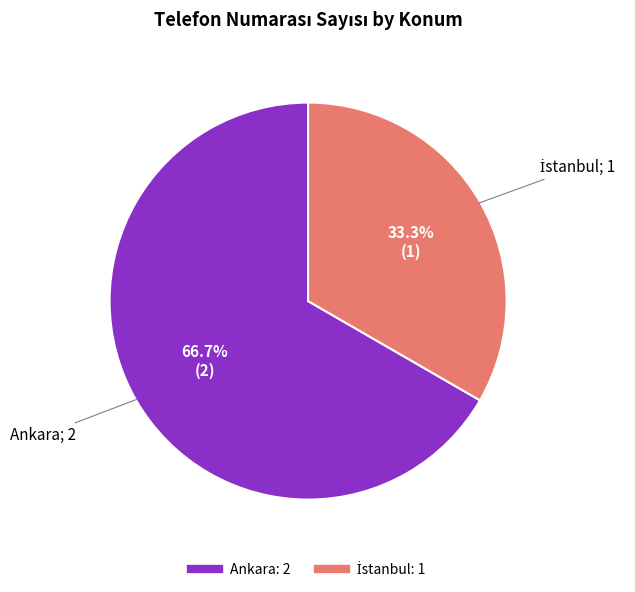

Is there a majority slice in this chart?

Yes